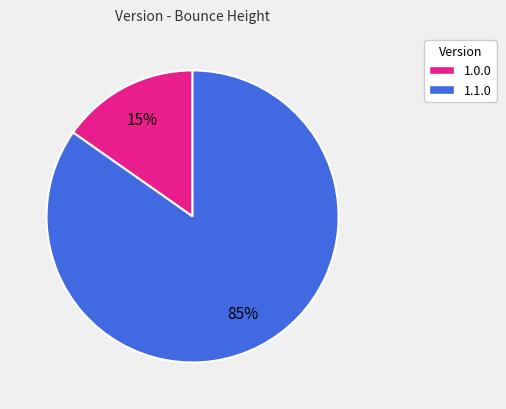

Is there any slice that represents more than half of the pie?

Yes